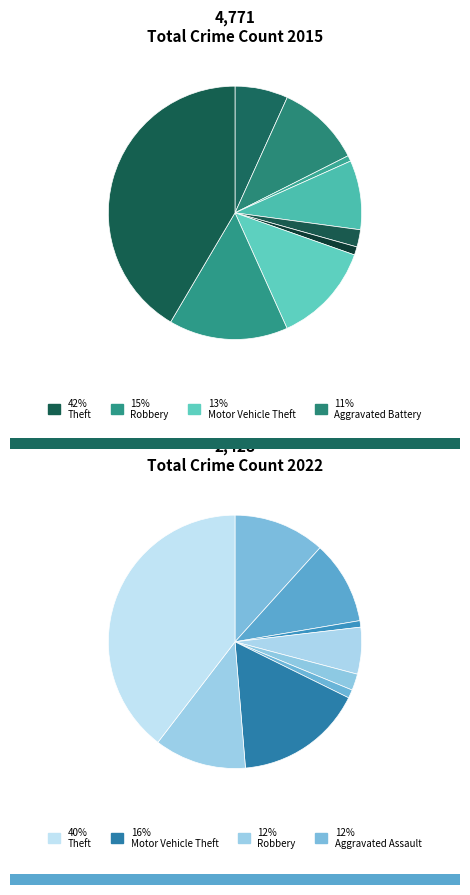

What is the change in value from Criminal Sexual Assault to Theft?

+1876